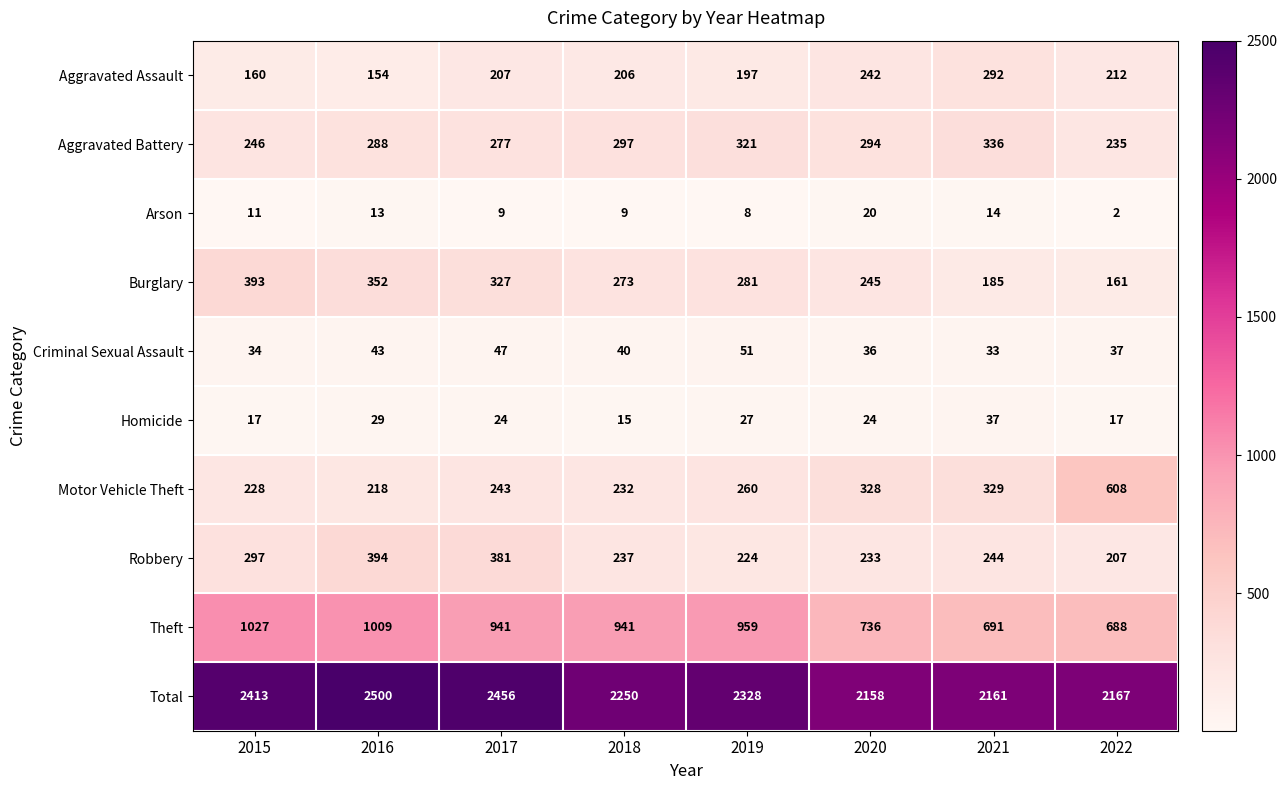

What is the difference between the highest and lowest values at 2020?

2138